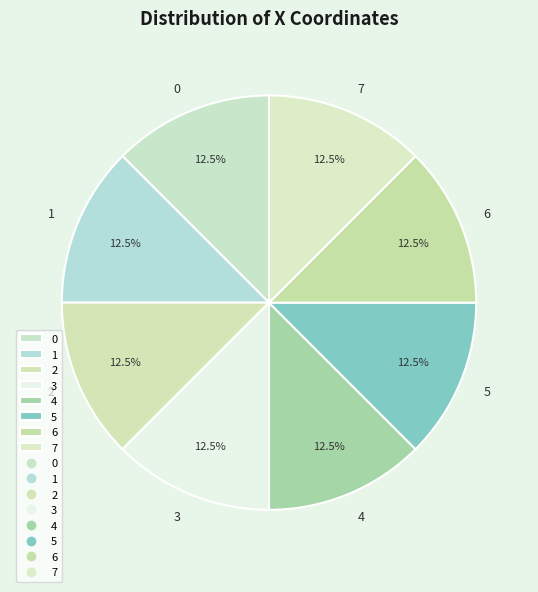

What is the total percentage of 5 and 0?

25.0%